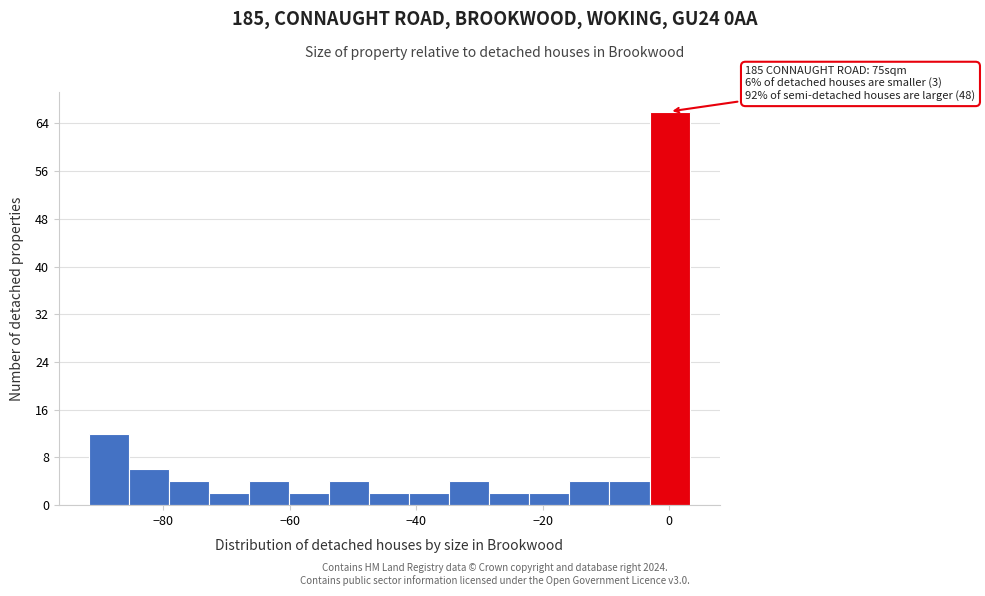

Read against the x-axis, roughly where is the centre of the tallest bar?

0